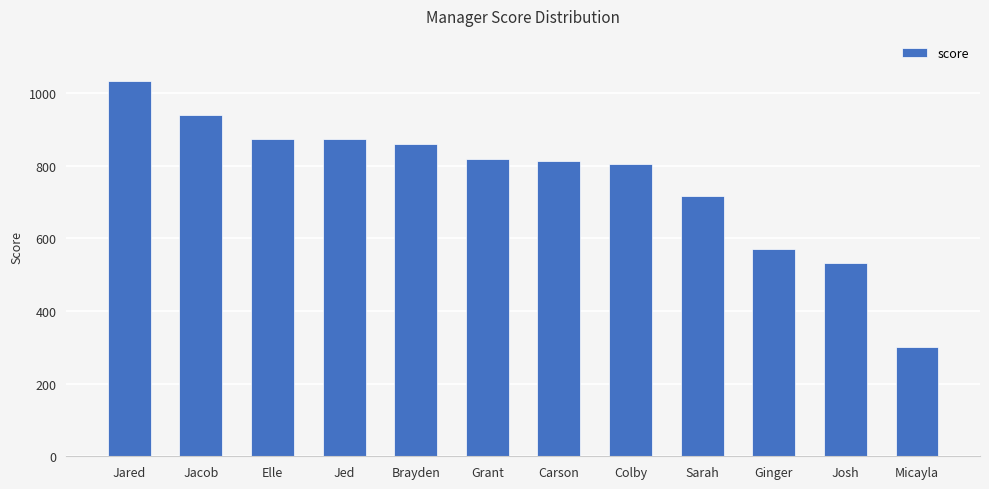

What is the minimum value shown in the chart?

301.5